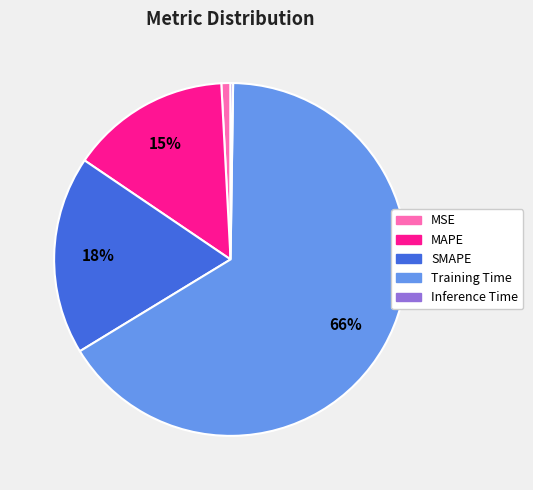

Which slice is the largest?

Training Time